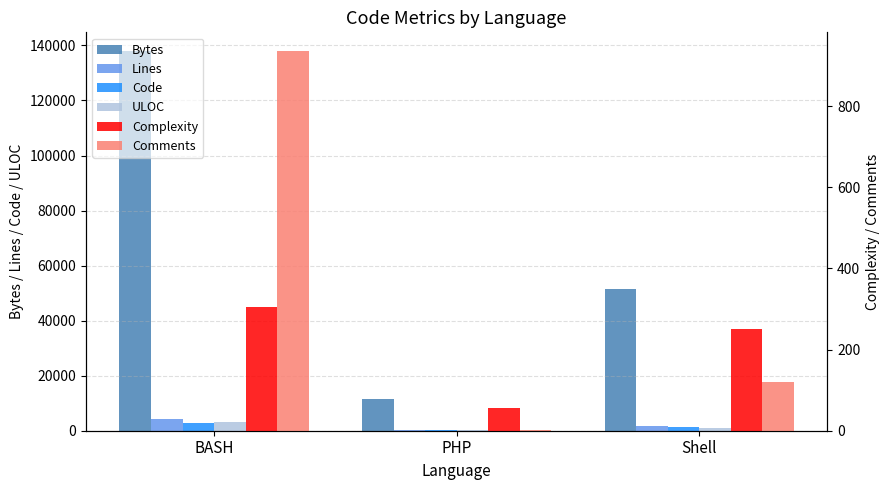

How many data points does each series have?

3